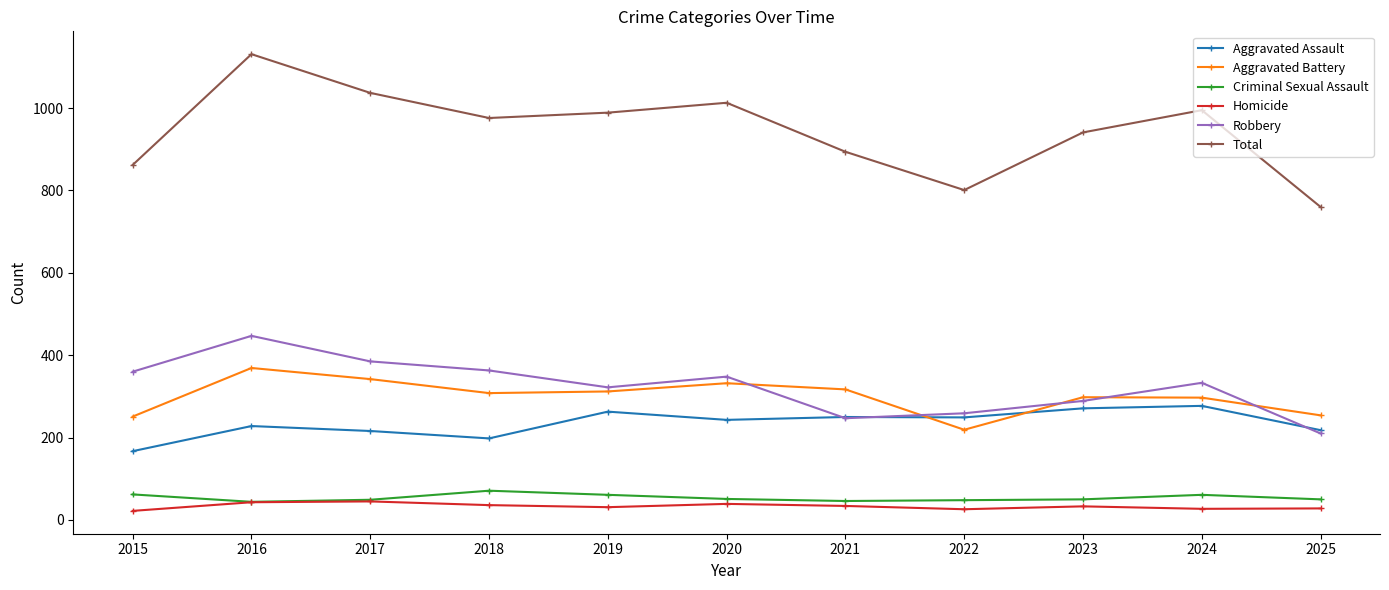

How many series are shown in this chart?

6